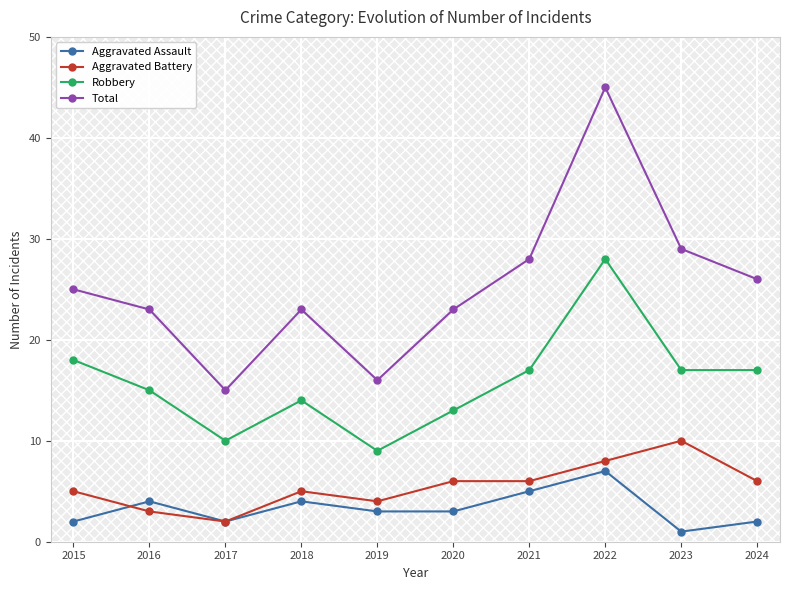

Where is the first local minimum for Aggravated Assault?

2017